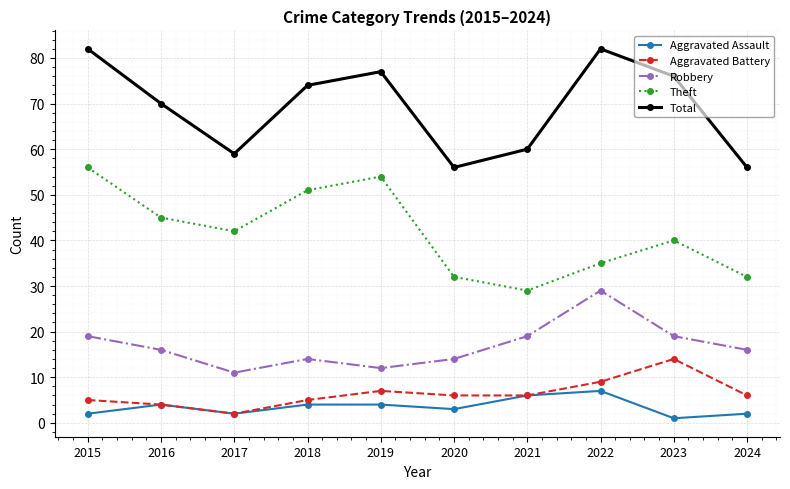

Reading right to left, transcribe all the data shown in this chart.

Aggravated Assault: 2024=2	2023=1	2022=7	2021=6	2020=3	2019=4	2018=4	2017=2	2016=4	2015=2
Aggravated Battery: 2024=6	2023=14	2022=9	2021=6	2020=6	2019=7	2018=5	2017=2	2016=4	2015=5
Robbery: 2024=16	2023=19	2022=29	2021=19	2020=14	2019=12	2018=14	2017=11	2016=16	2015=19
Theft: 2024=32	2023=40	2022=35	2021=29	2020=32	2019=54	2018=51	2017=42	2016=45	2015=56
Total: 2024=56	2023=76	2022=82	2021=60	2020=56	2019=77	2018=74	2017=59	2016=70	2015=82